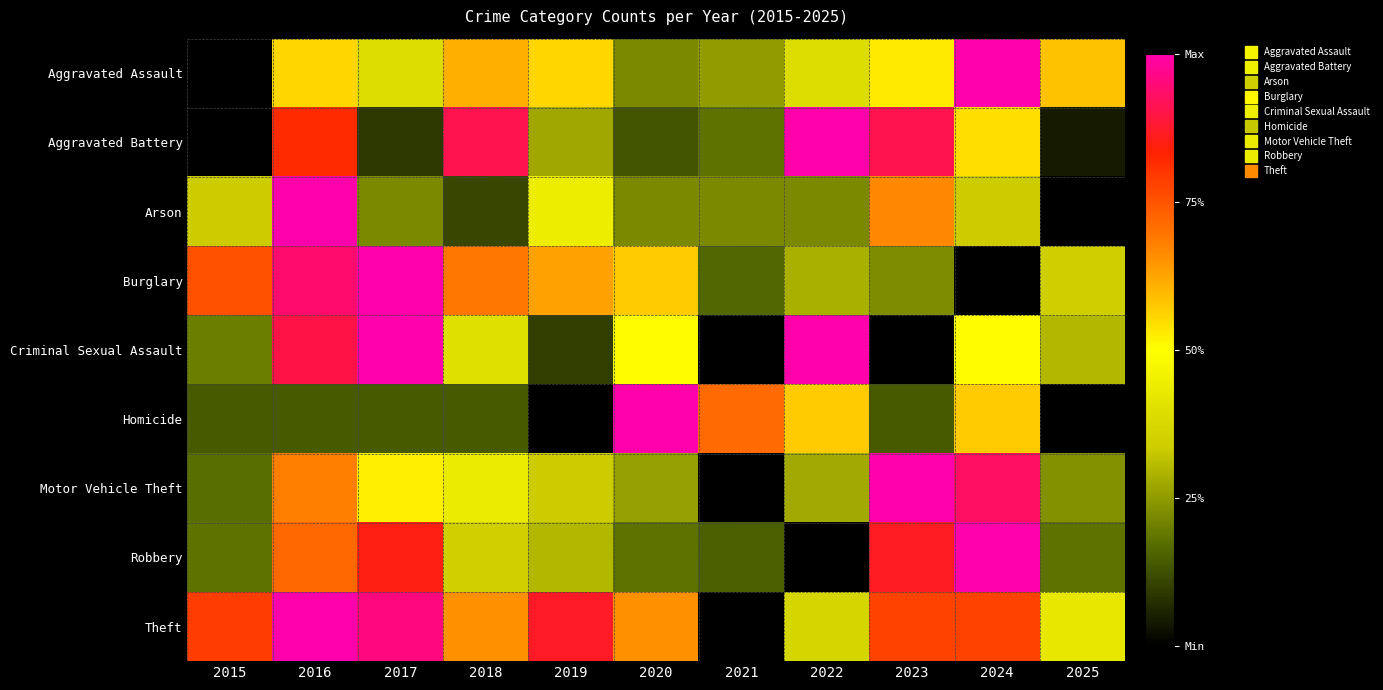

Which has a higher value, 2024 or 2025?

2024